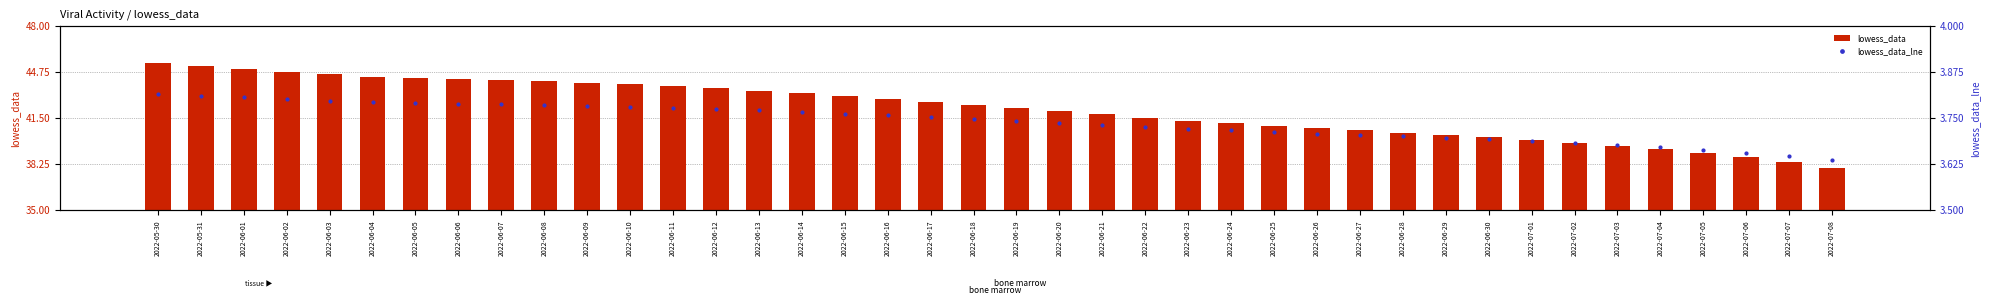

Where is lowess_data nearest to the value 41?

2022-06-25